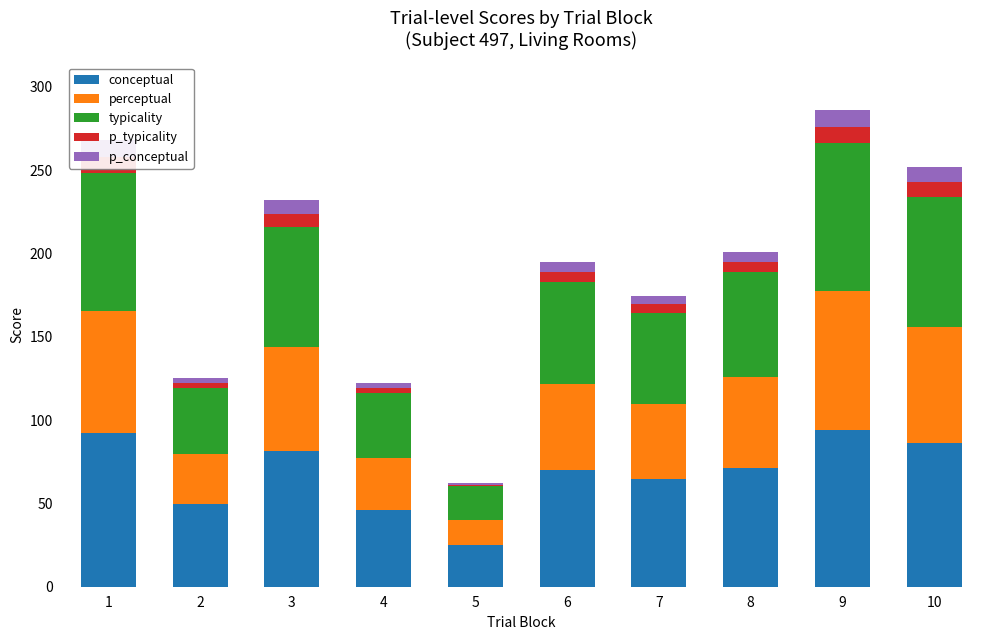

Which series has the largest range (max minus min)?

conceptual